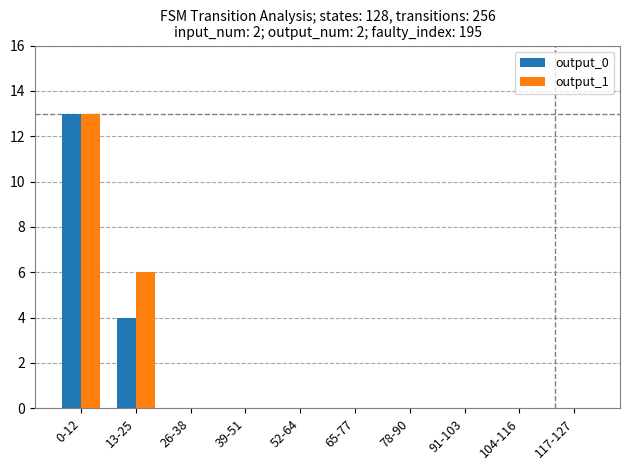

True or false: output_0 has a value of 0 at 26-38.

True